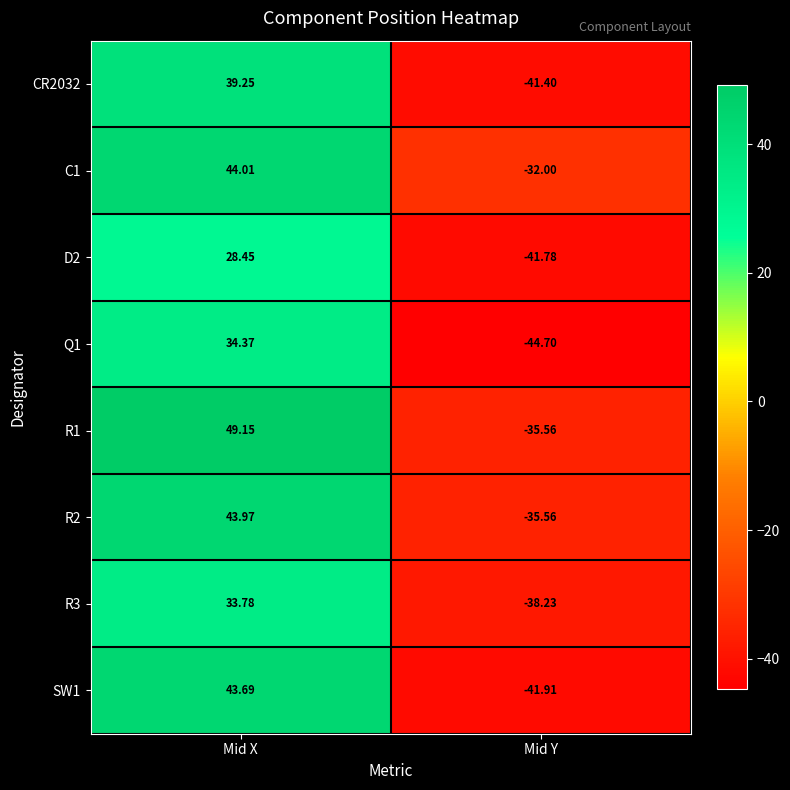

At which category is the sum across all series the highest?

Mid X